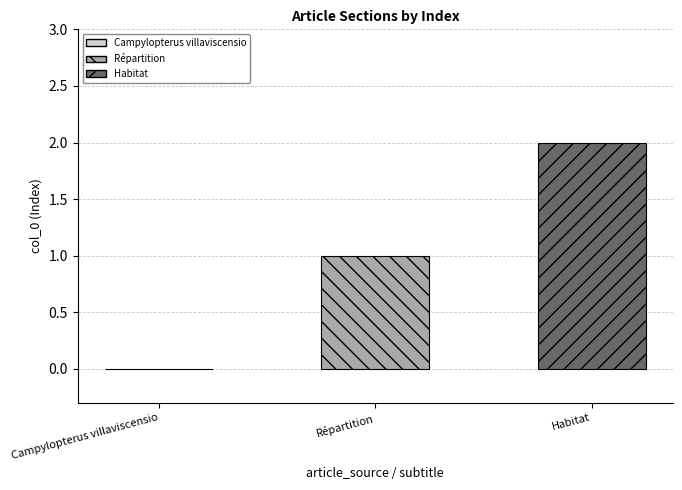

Which series has the widest spread of values?

Répartition